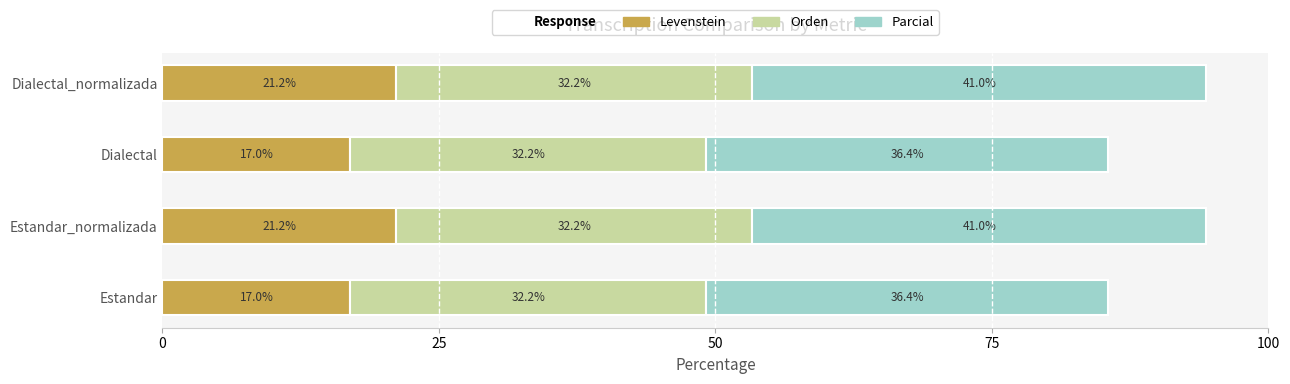

What is the highest value of the Levenstein series?

21.2